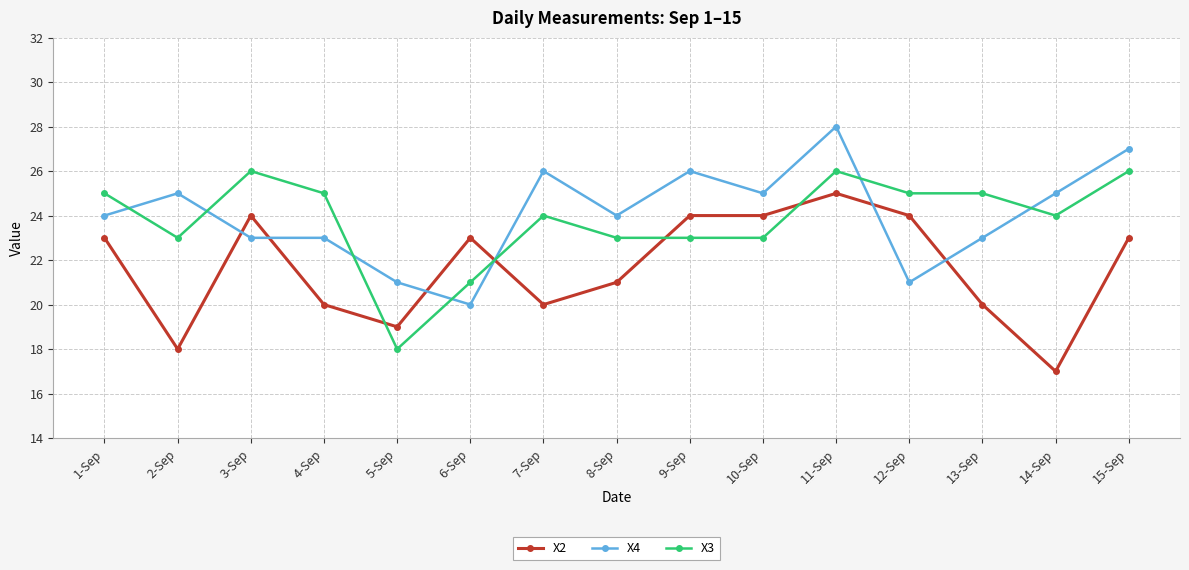

What is the label of the 12th point from the right?

4-Sep